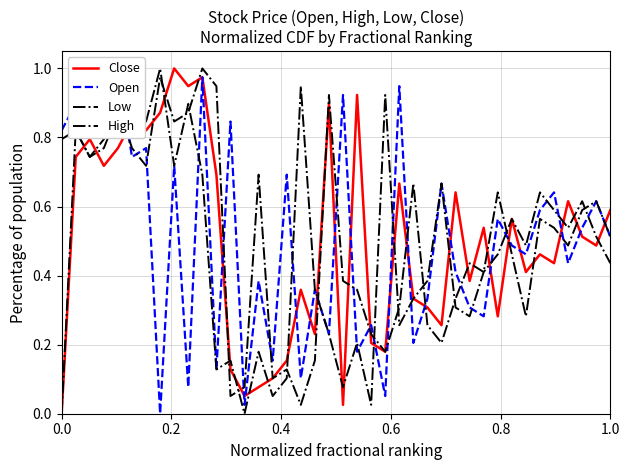

True or false: Close has a value of -0.5 at 0.0.

False